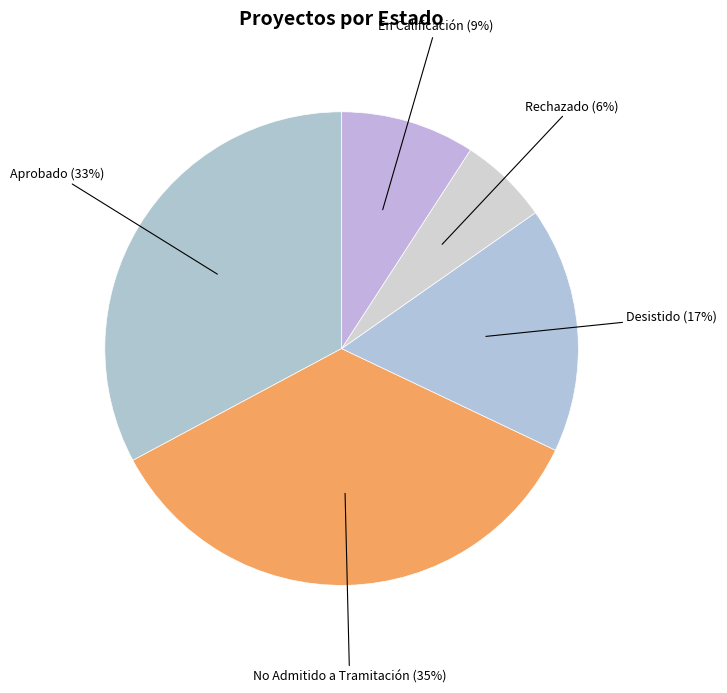

Count the number of slices in the pie.

5